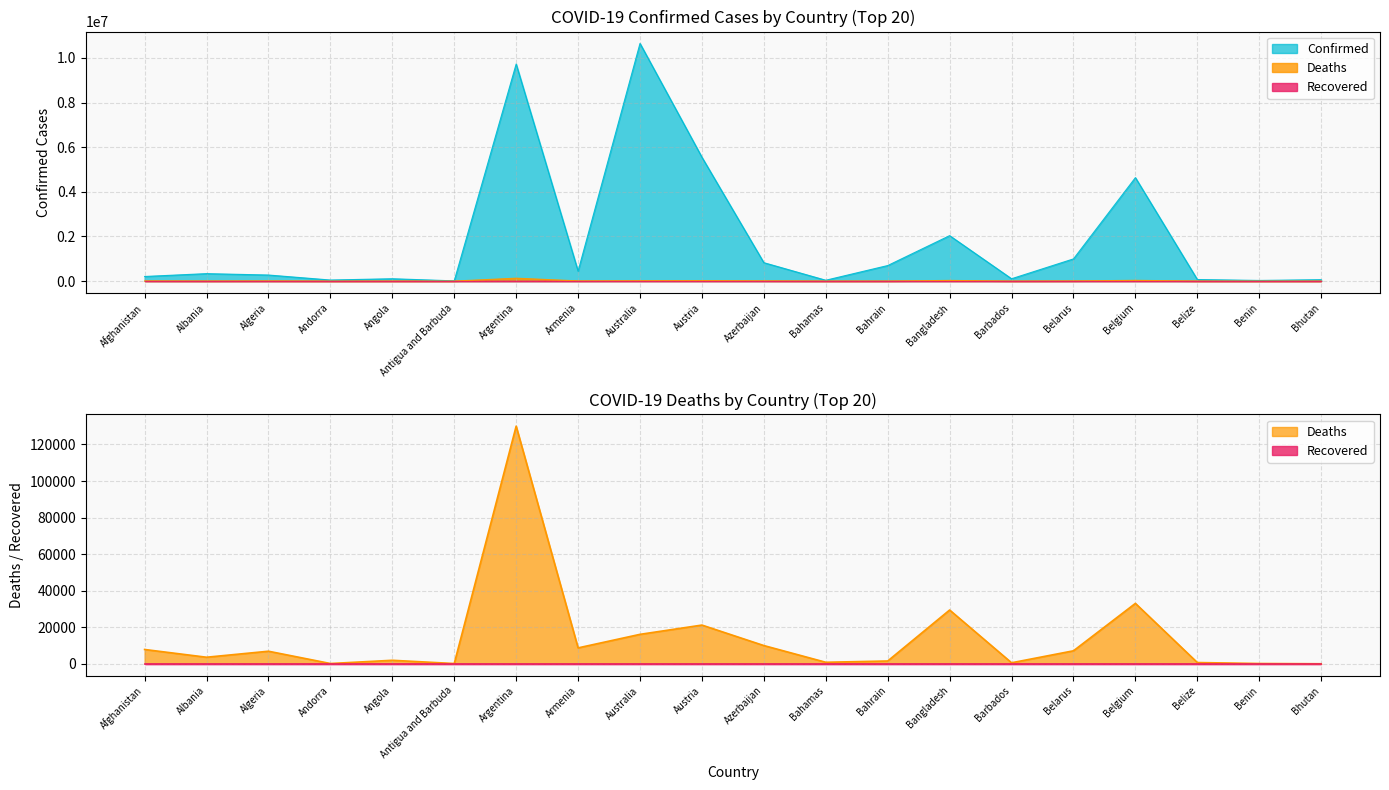

At which label does Deaths reach its minimum?

Bhutan